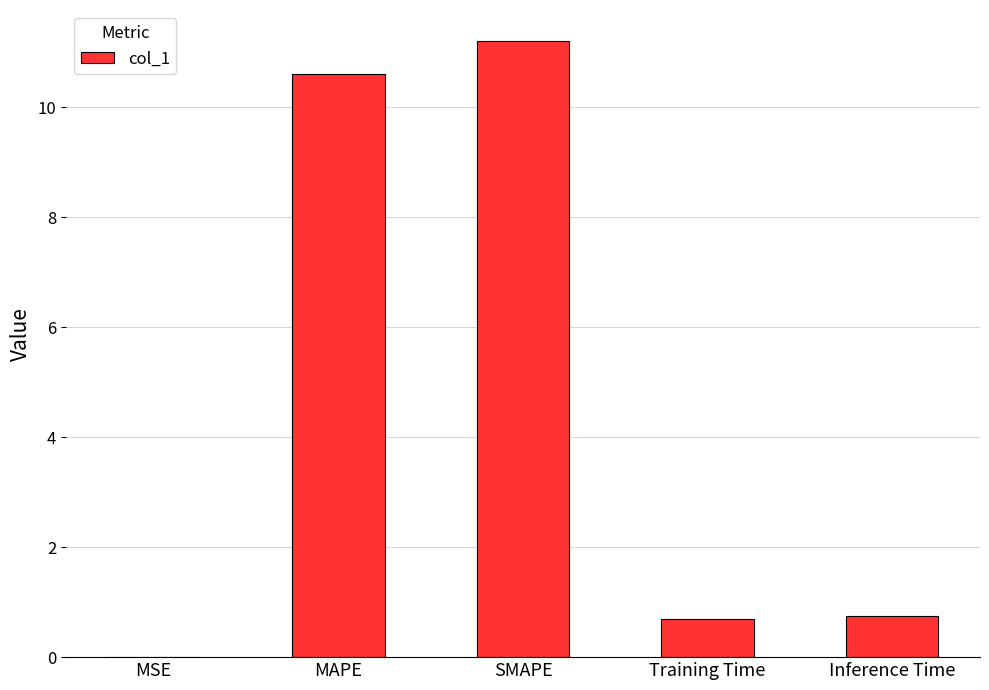

Approximately how many times larger is the value at MAPE compared to SMAPE?

0.9